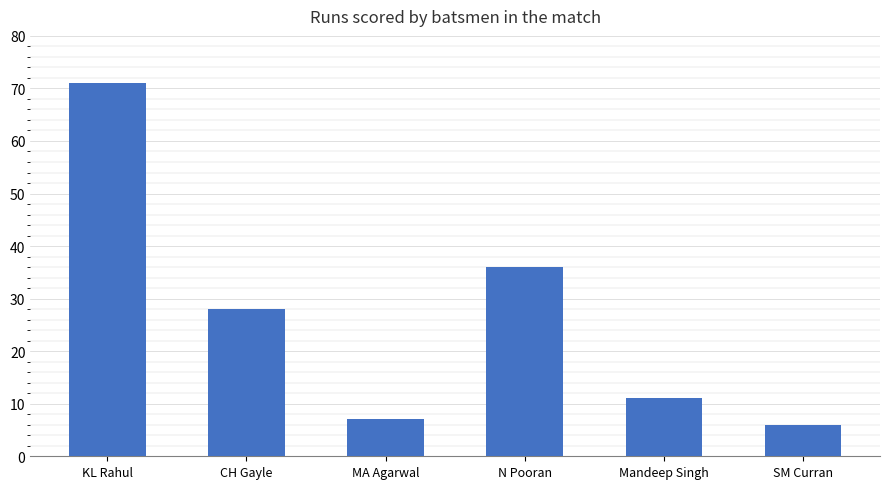

How many data points does each series have?

6